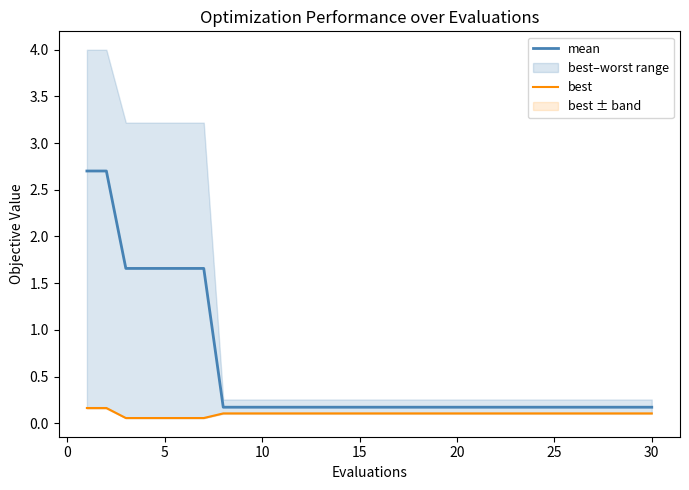

What is the maximum value for mean?

2.7